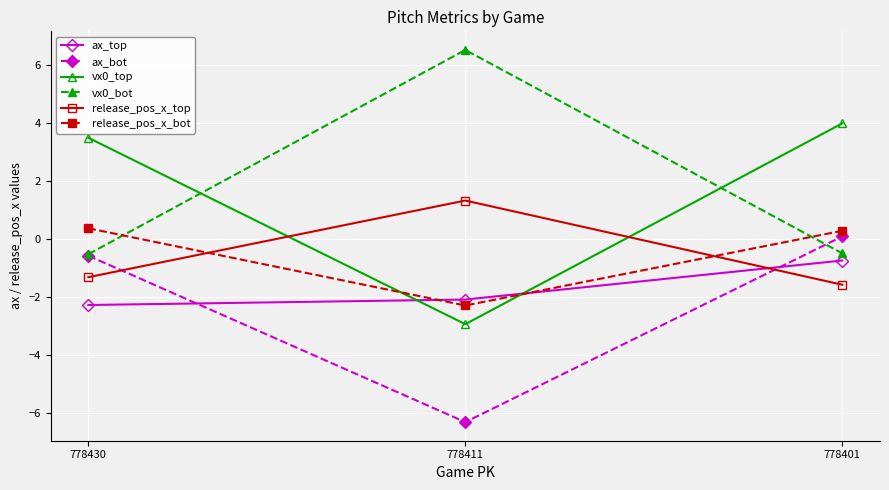

Which label corresponds to the largest value in the chart?

778411